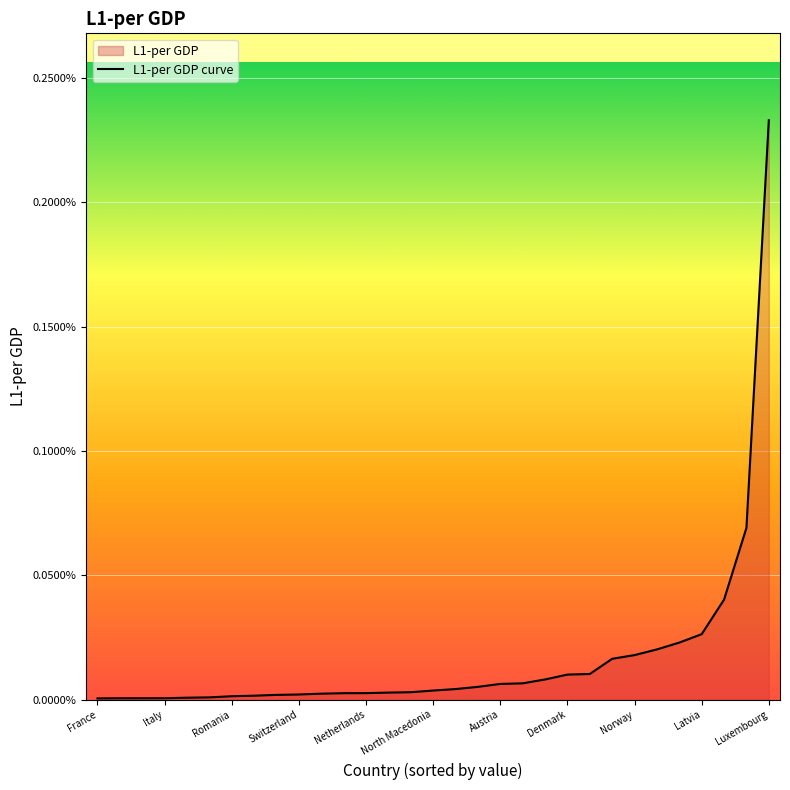

Does the chart display data point markers on the line(s)?

No